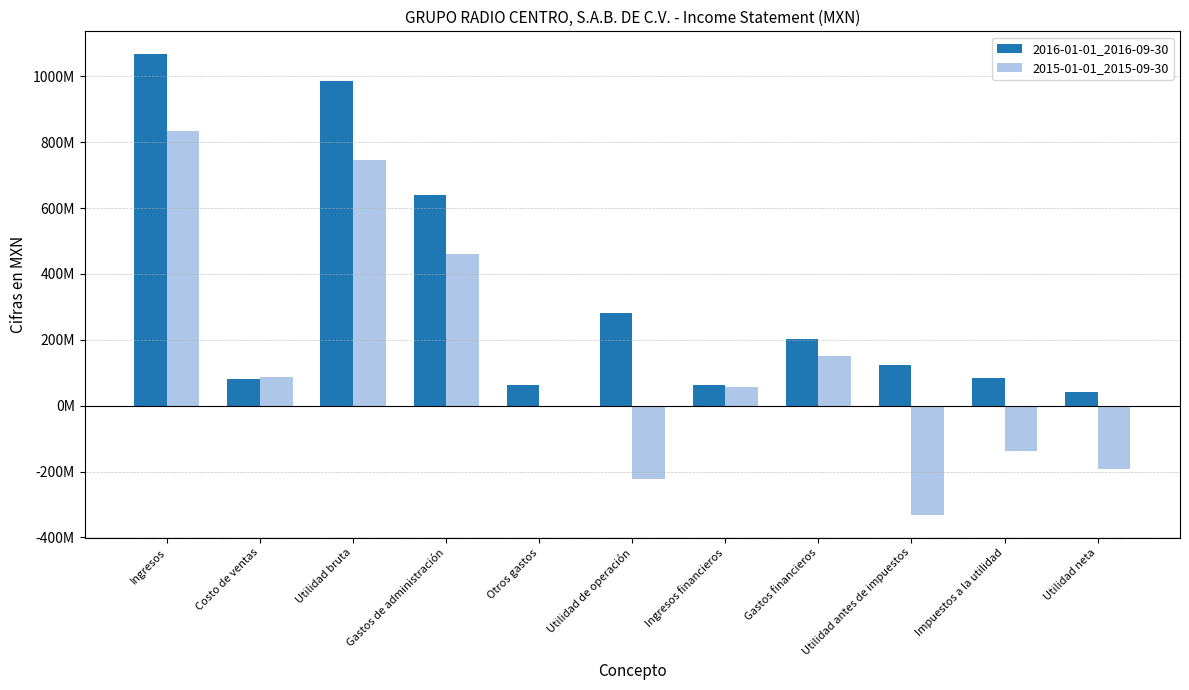

What are all the series names shown in the legend?

2016-01-01_2016-09-30, 2015-01-01_2015-09-30